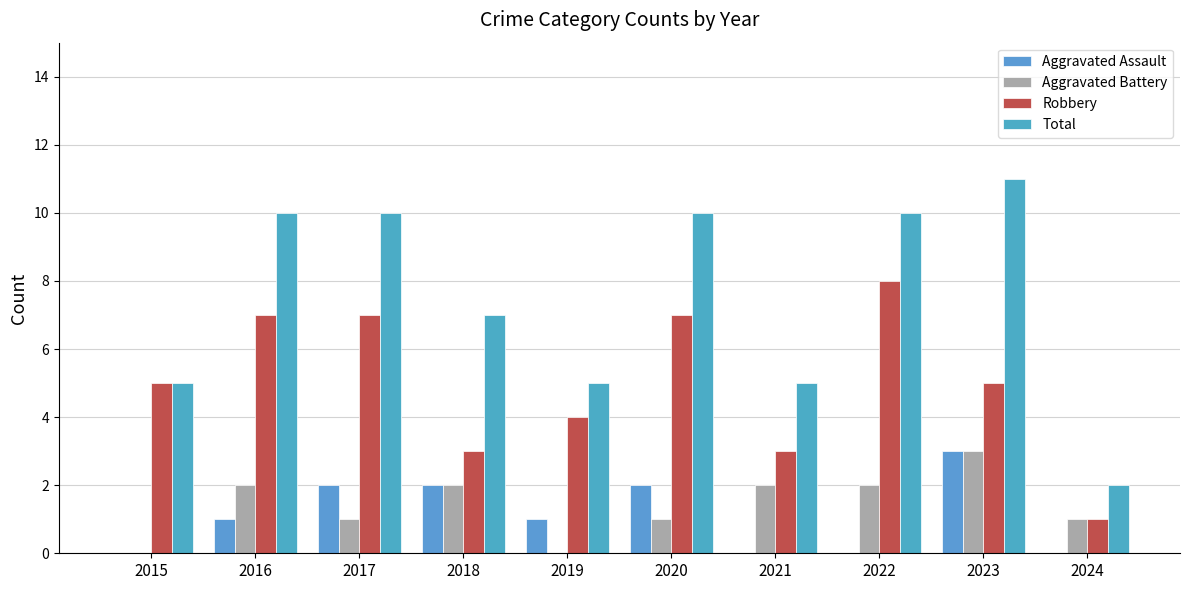

Which label corresponds to the largest value in the chart?

2023